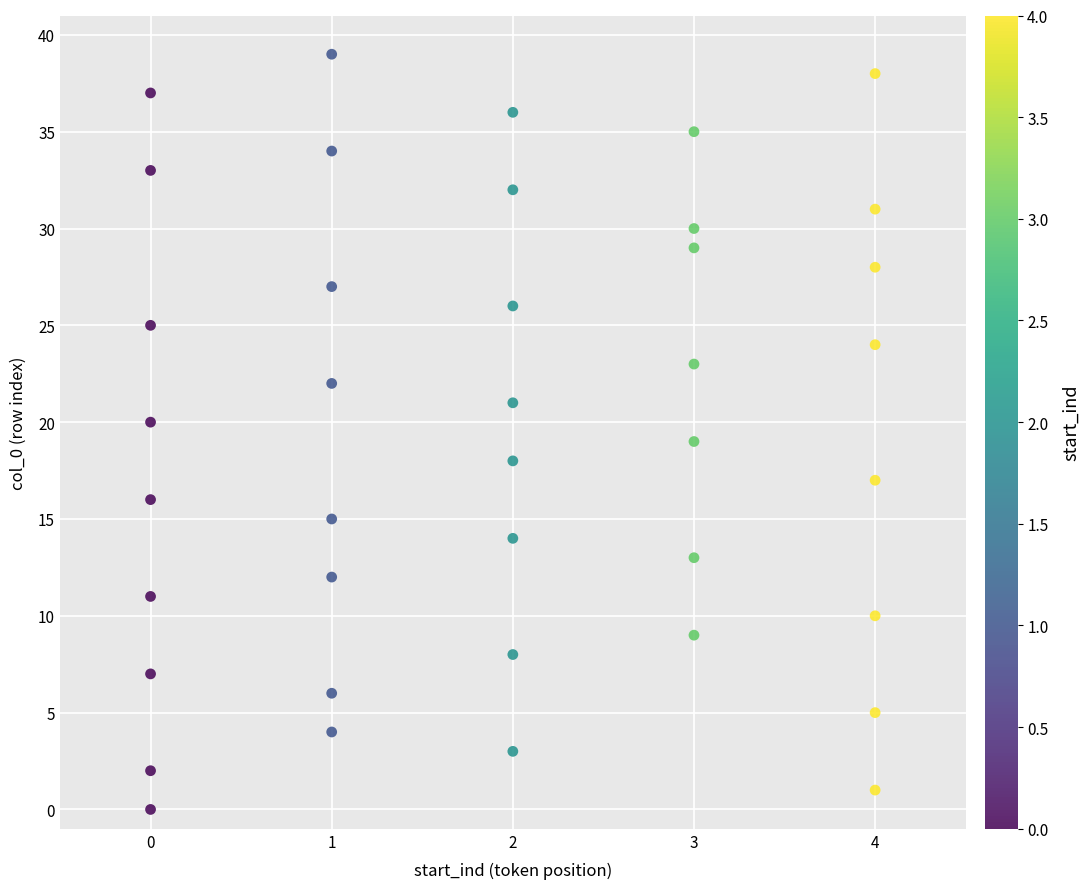

What is the range of X values (max minus min)?

4